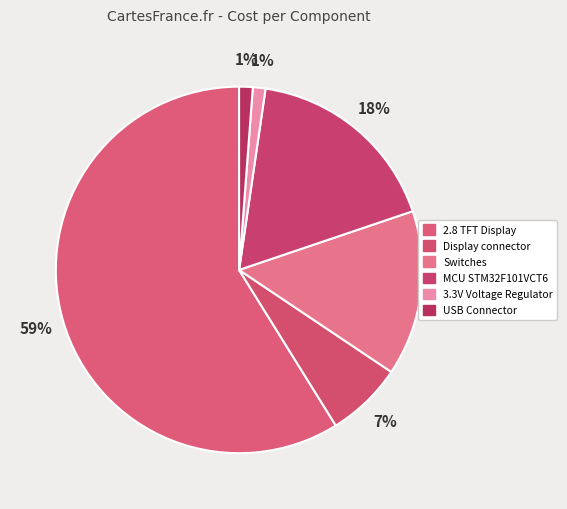

True or false: USB Connector accounts for 1% of the total.

True